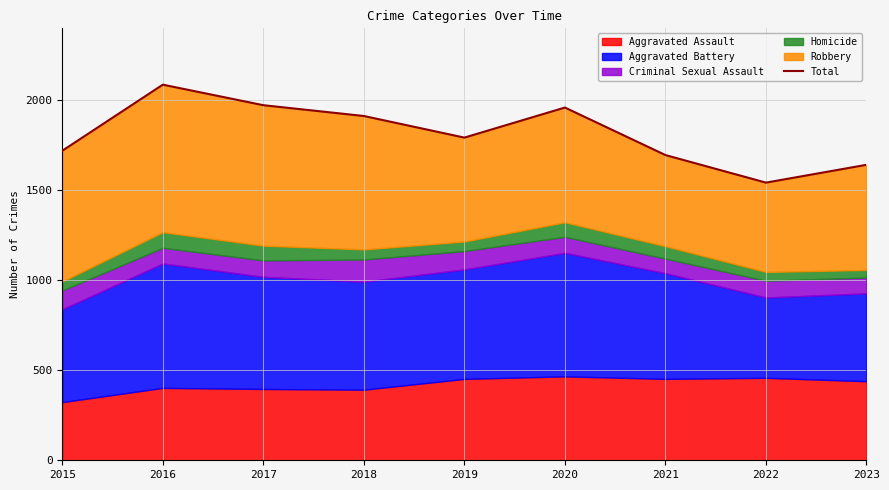

Which category has the lowest value across all series?

2022